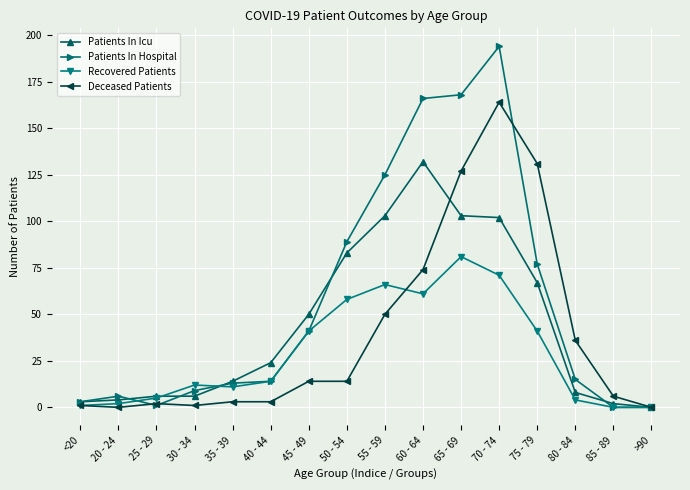

Read the Recovered Patients value at 70 - 74.

71